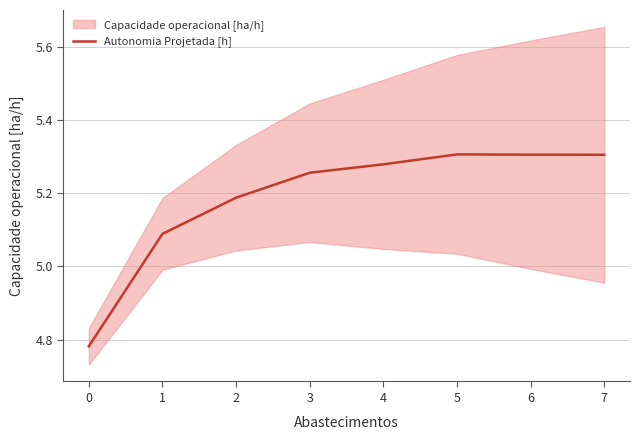

What is the value of the 2nd point from the left?

5.1